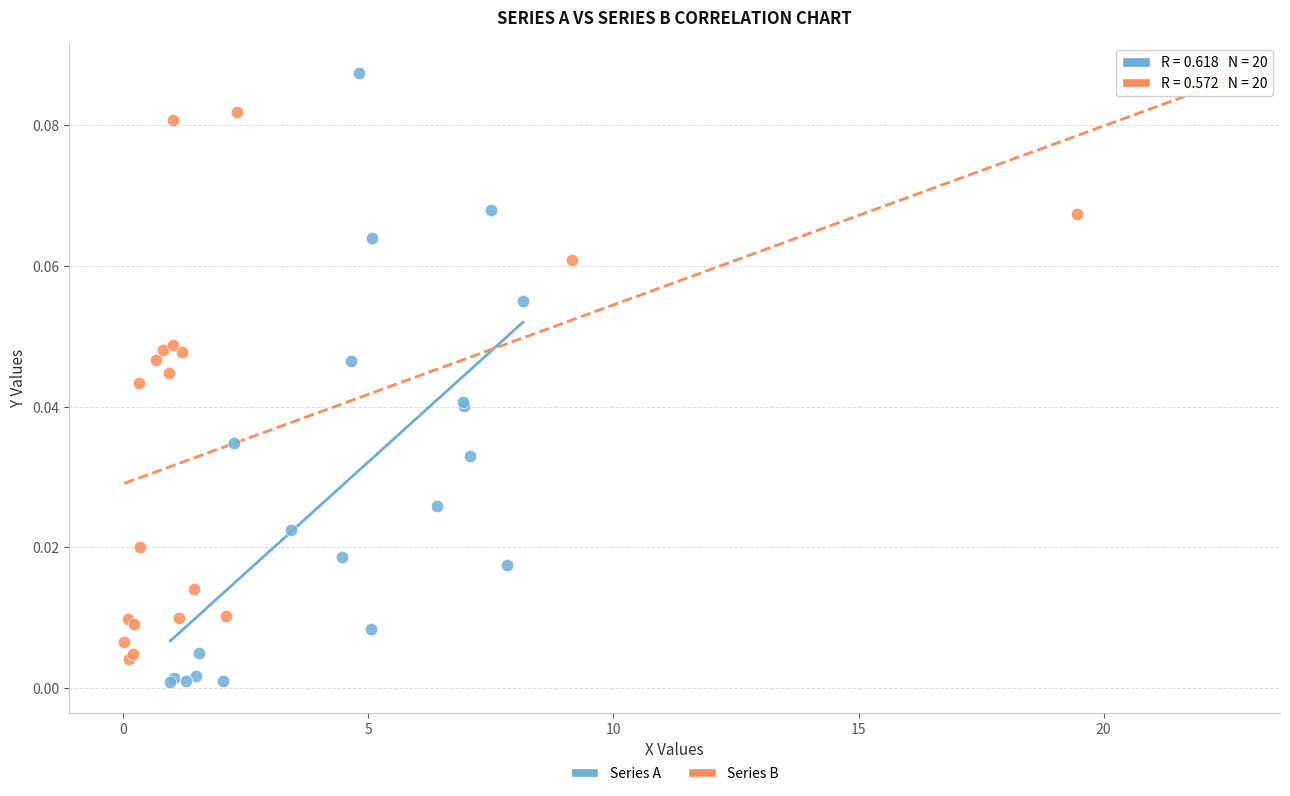

What are all the series names shown in the legend?

Series A, Series B